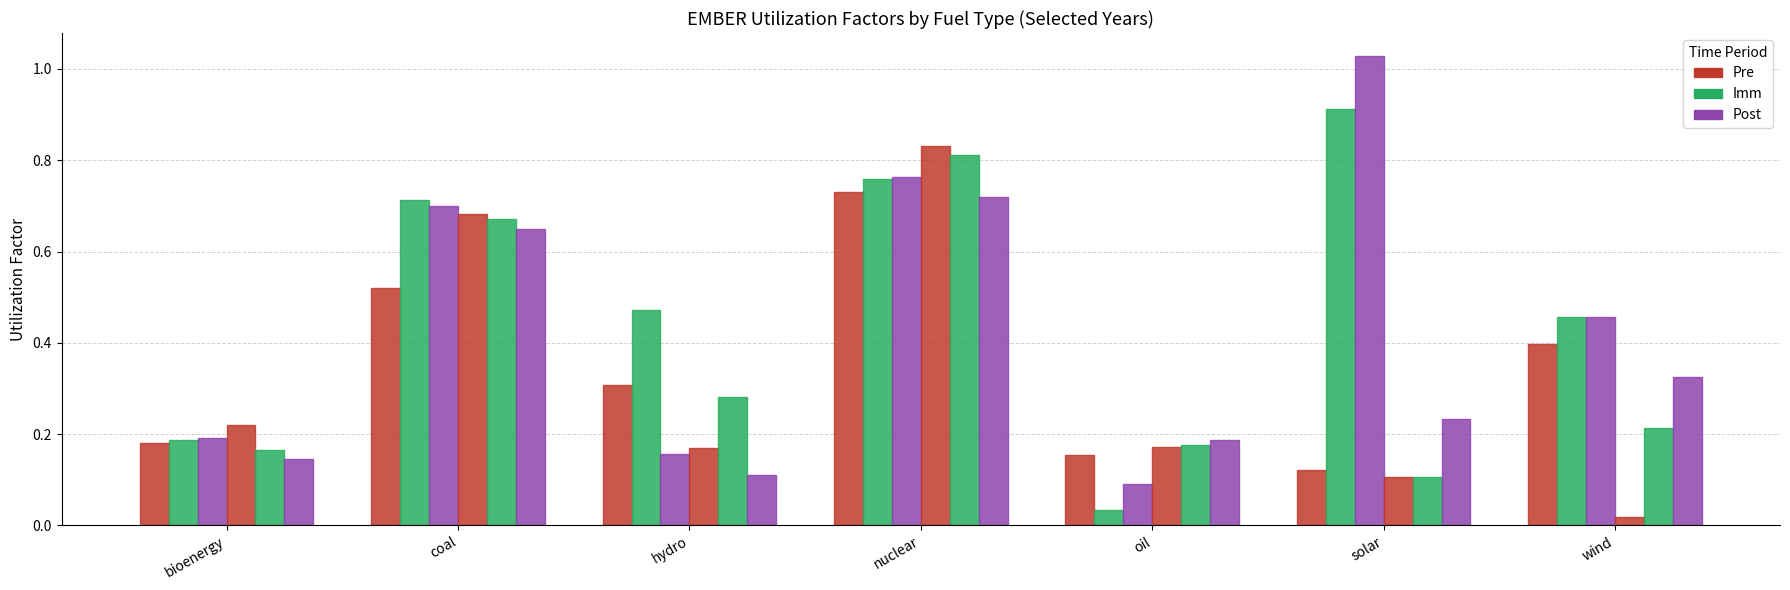

How many groups of bars are there?

7